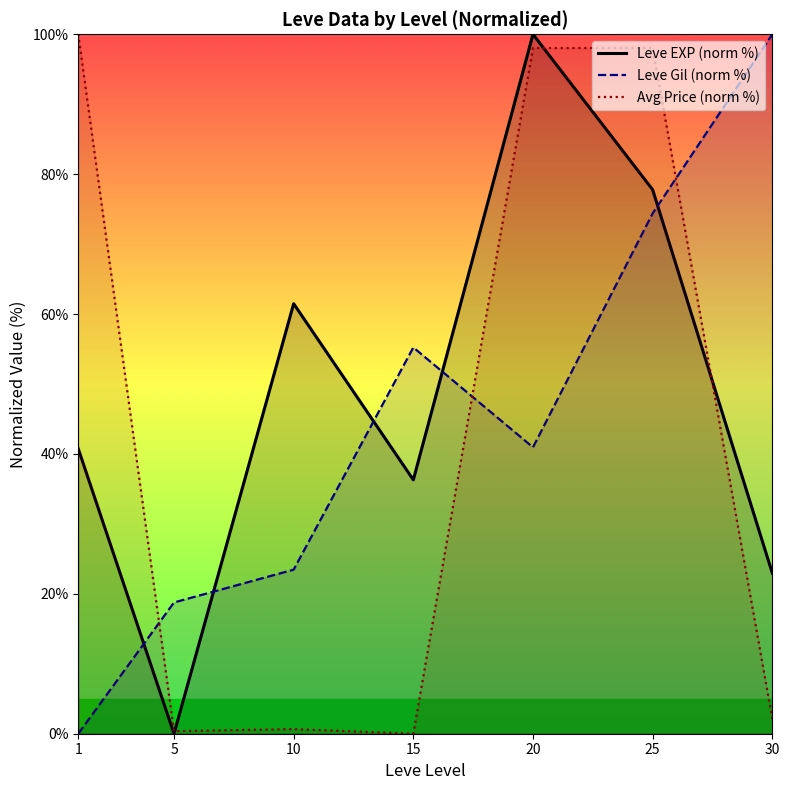

What are all the series names shown in the legend?

Leve EXP (norm %), Leve Gil (norm %), Avg Price (norm %)